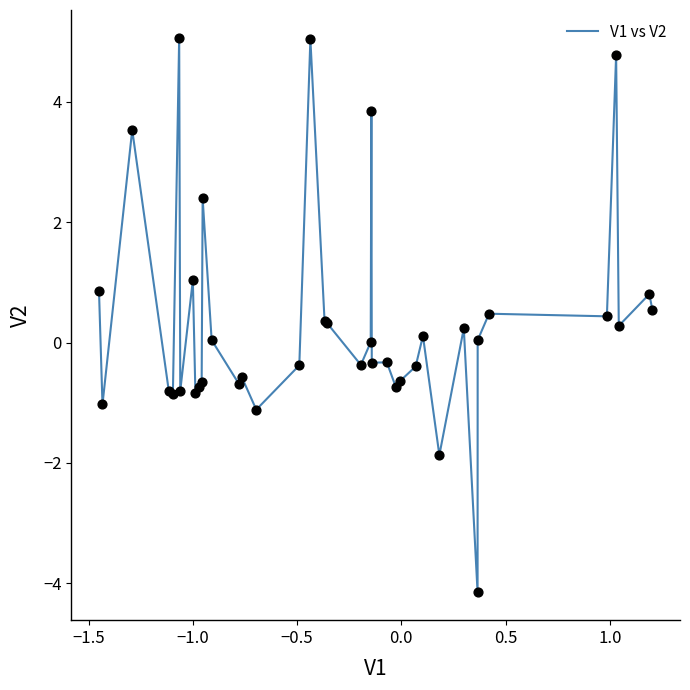

What is the maximum value shown in the chart?

5.1